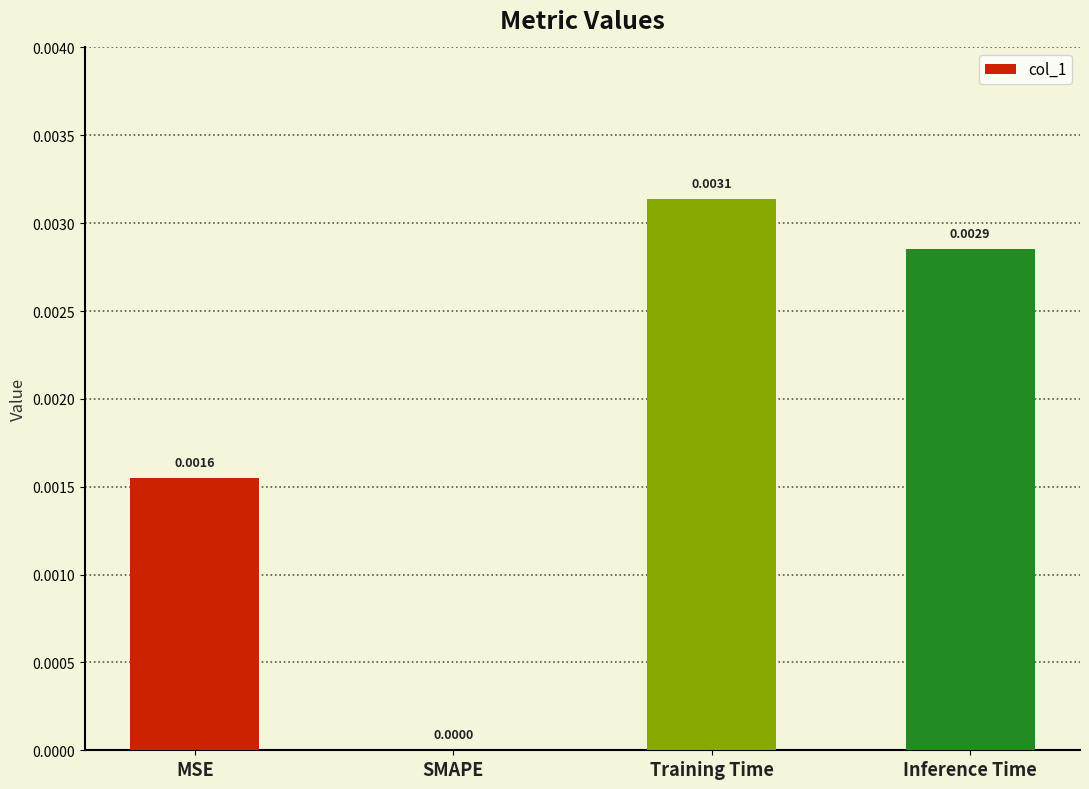

Count the values in the range 0 to 1.

4